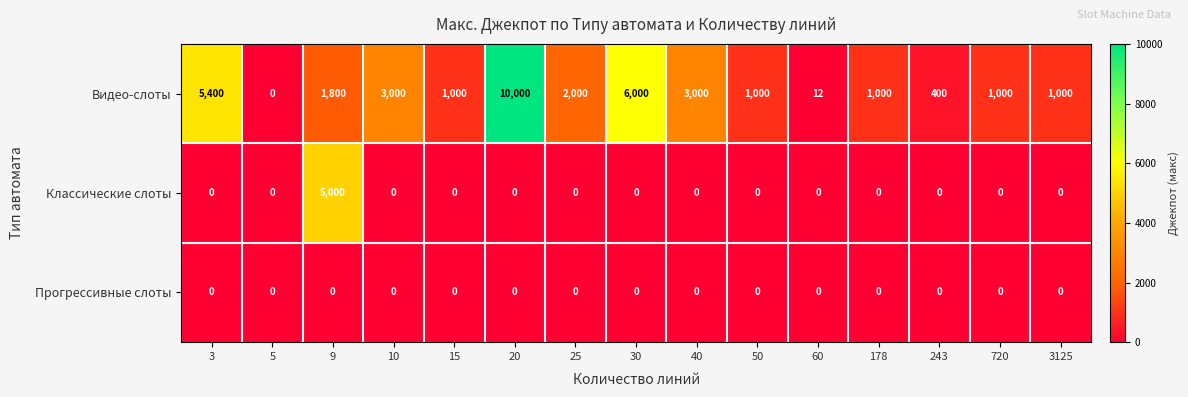

Which series has the largest total across all categories?

Видео-слоты